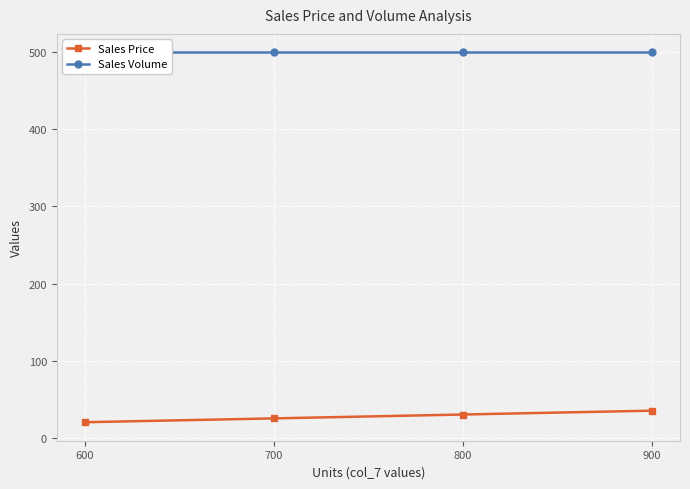

What is the difference between the highest and lowest values at 600?

480